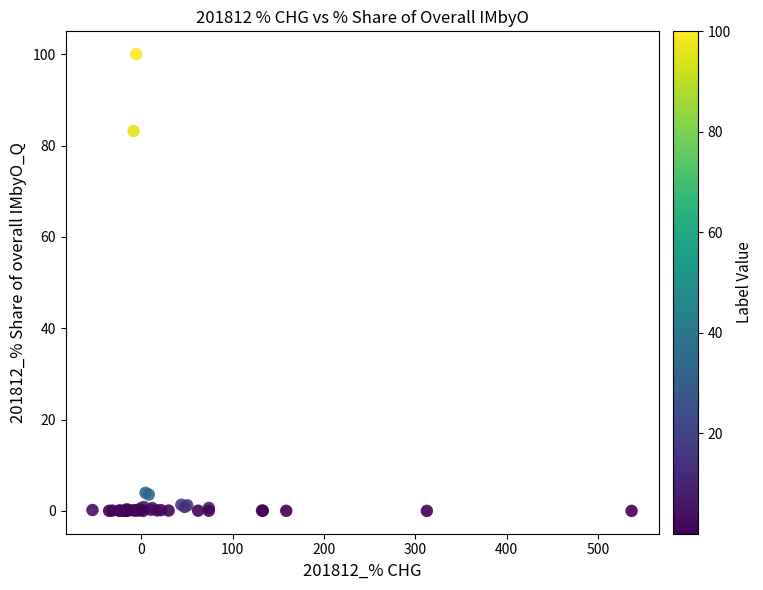

What Y value in the scatter plot is closest to 50?

83.2